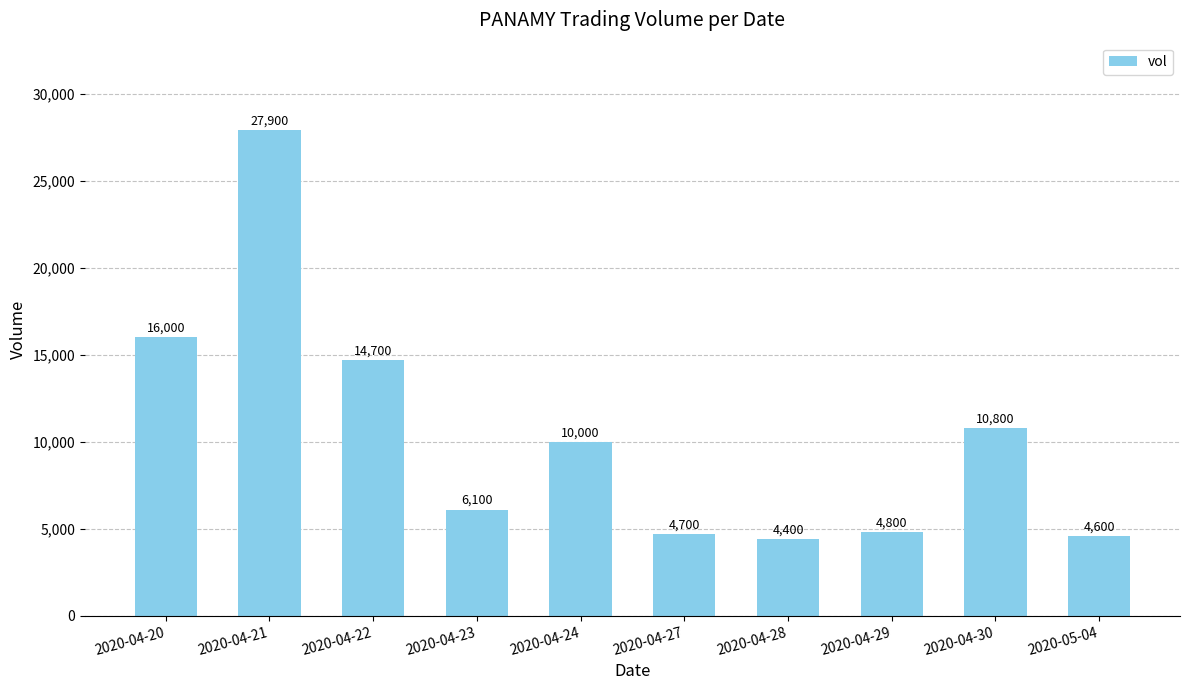

List the labels in order of value, smallest first.

2020-04-28, 2020-05-04, 2020-04-27, 2020-04-29, 2020-04-23, 2020-04-24, 2020-04-30, 2020-04-22, 2020-04-20, 2020-04-21